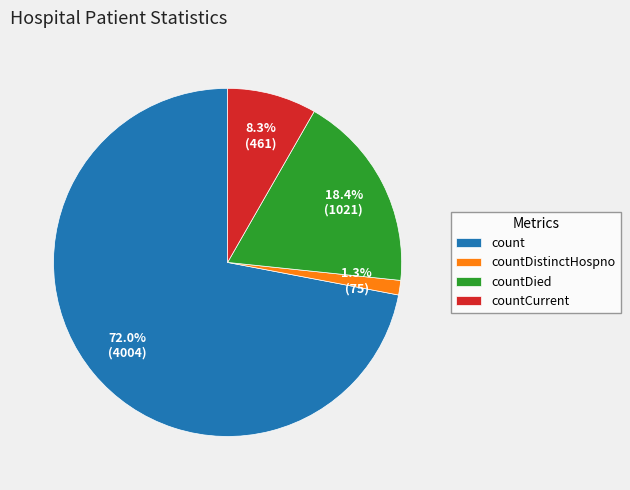

The countDied slice represents 6% of the pie. True or false?

False